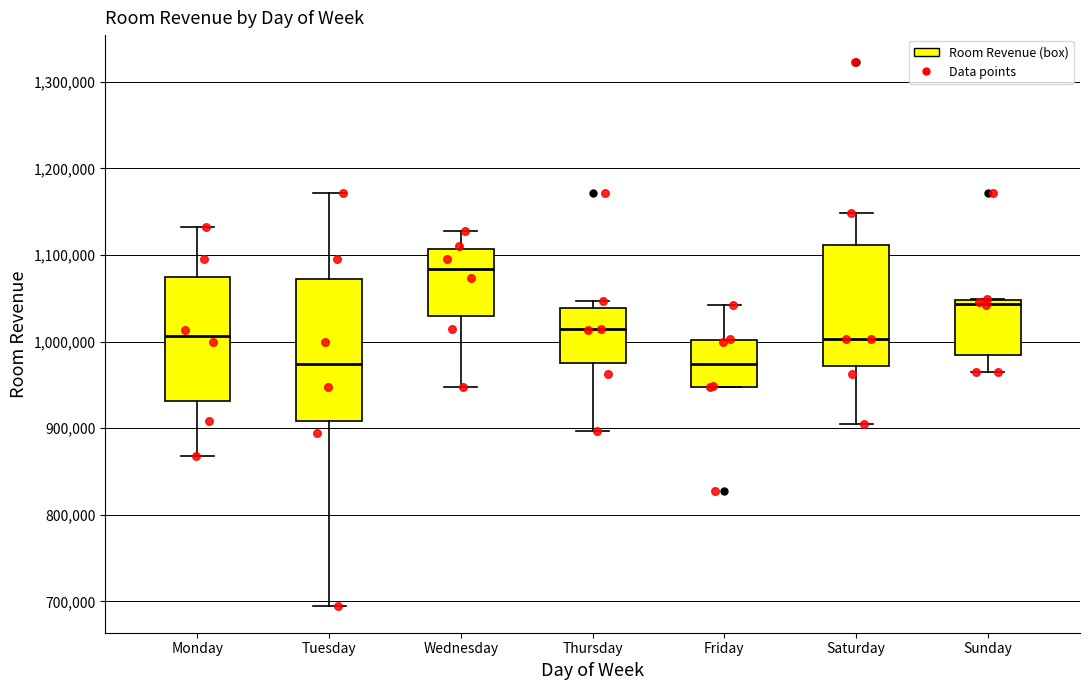

Where is the upper edge of the box for Saturday on the y-axis? The values are not printed on the chart, so give them approximately, as read against the axis.

1110000